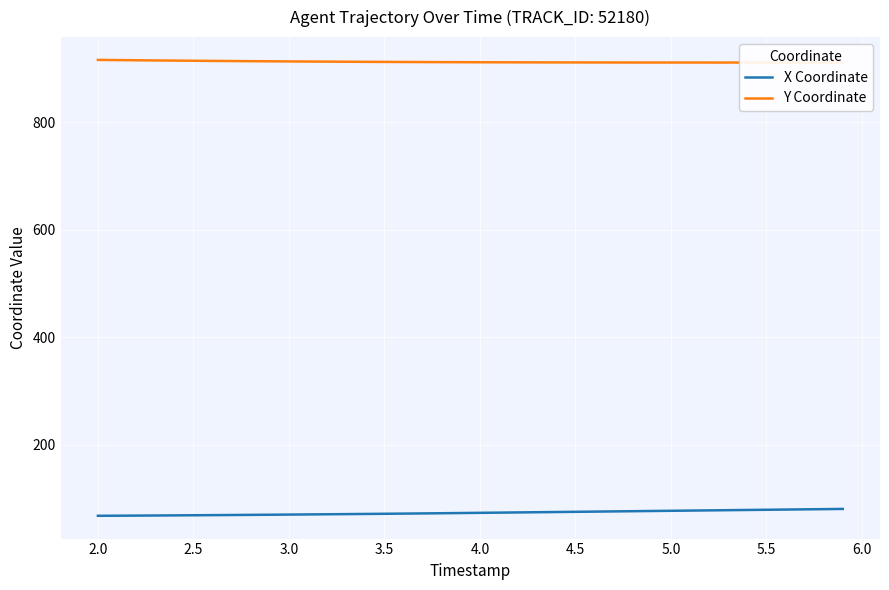

True or false: Y Coordinate and X Coordinate cross at least once.

False